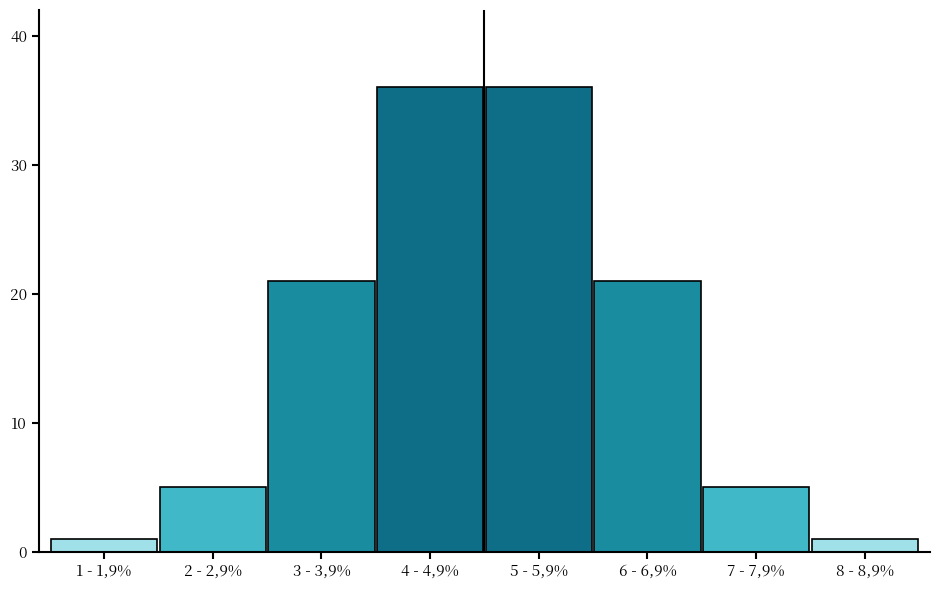

Reading right to left, extract all data points from this chart.

8 - 8,9%=1	7 - 7,9%=5	6 - 6,9%=21	5 - 5,9%=36	4 - 4,9%=36	3 - 3,9%=21	2 - 2,9%=5	1 - 1,9%=1